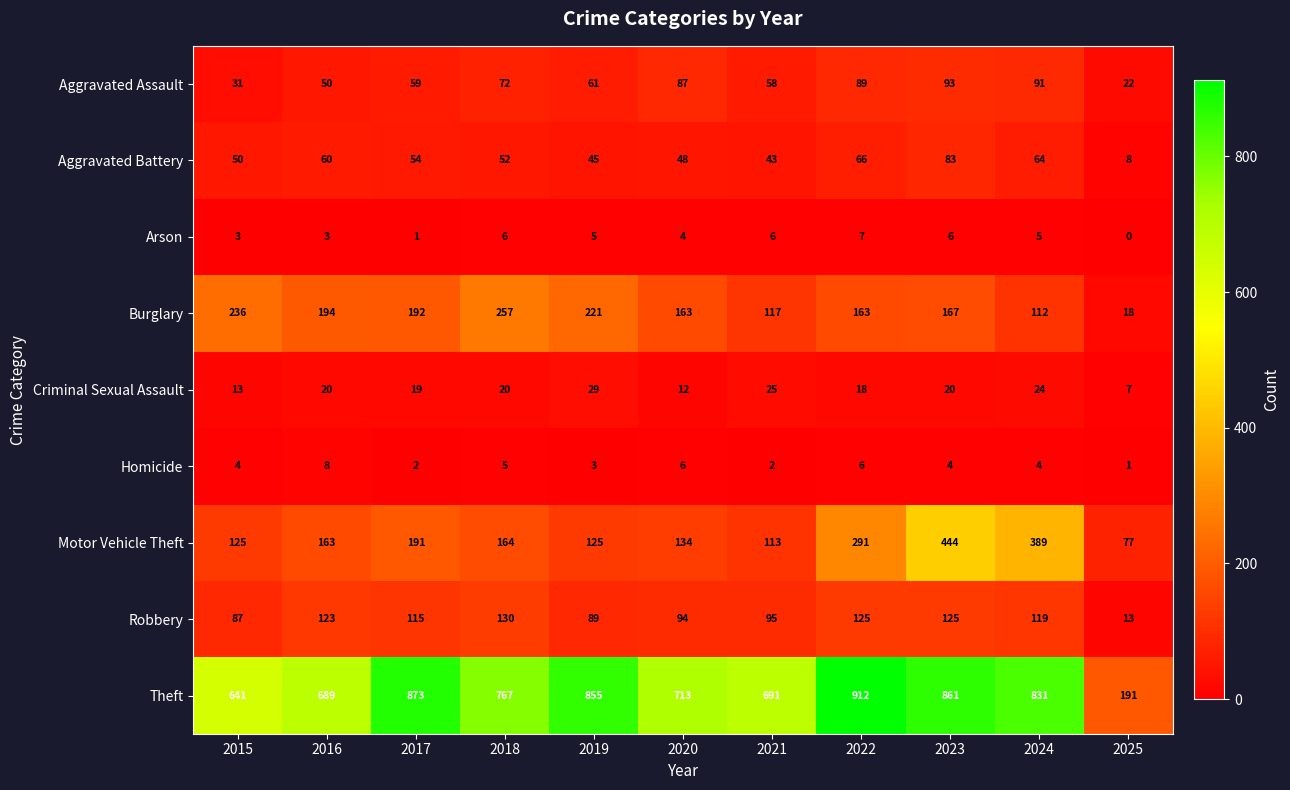

The value of Theft at 2020 is 1162. True or false?

False